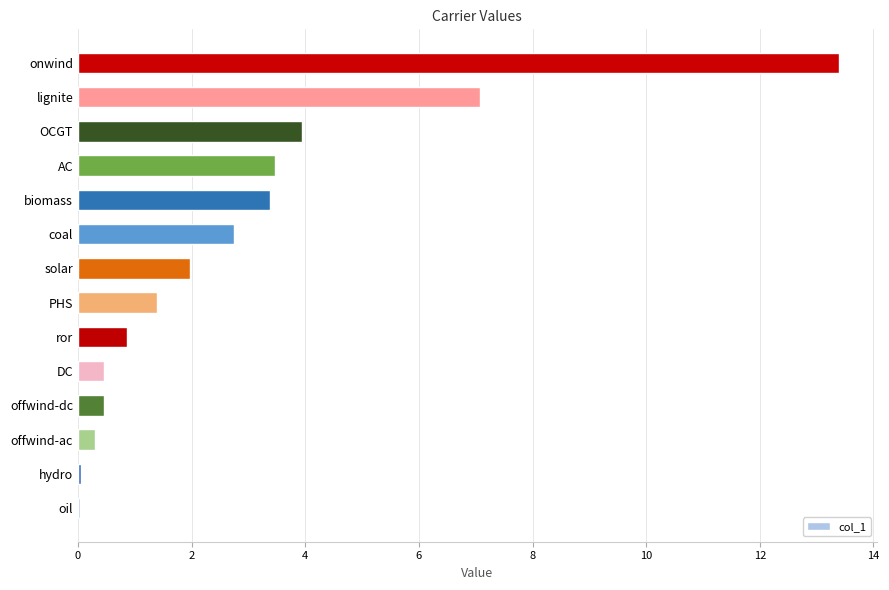

True or false: the data shows 0.6 at solar.

False